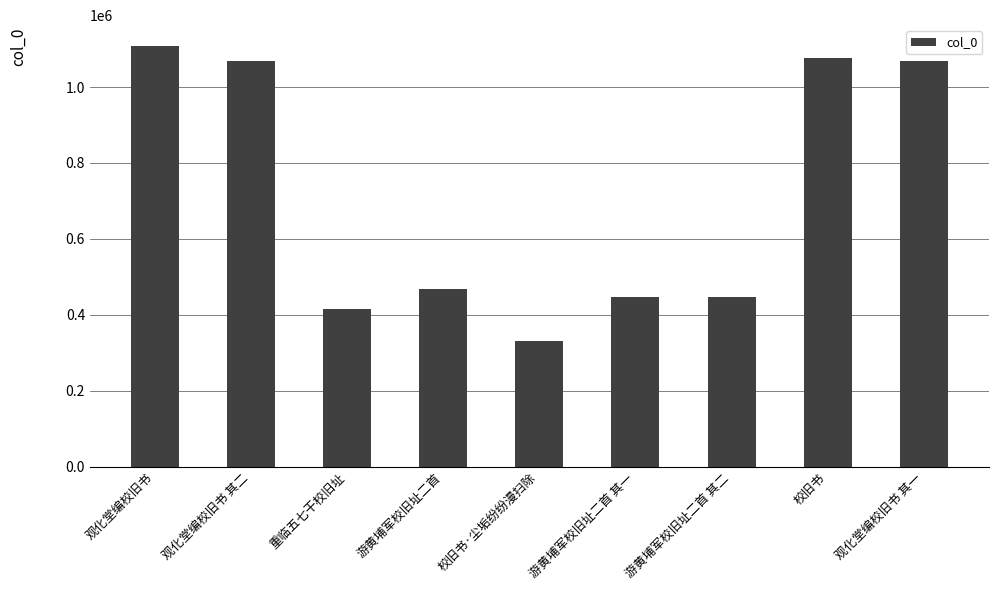

What is the change in value from 校旧书·尘垢纷纷漫扫除 to 游黄埔军校旧址二首 其一?

+116947